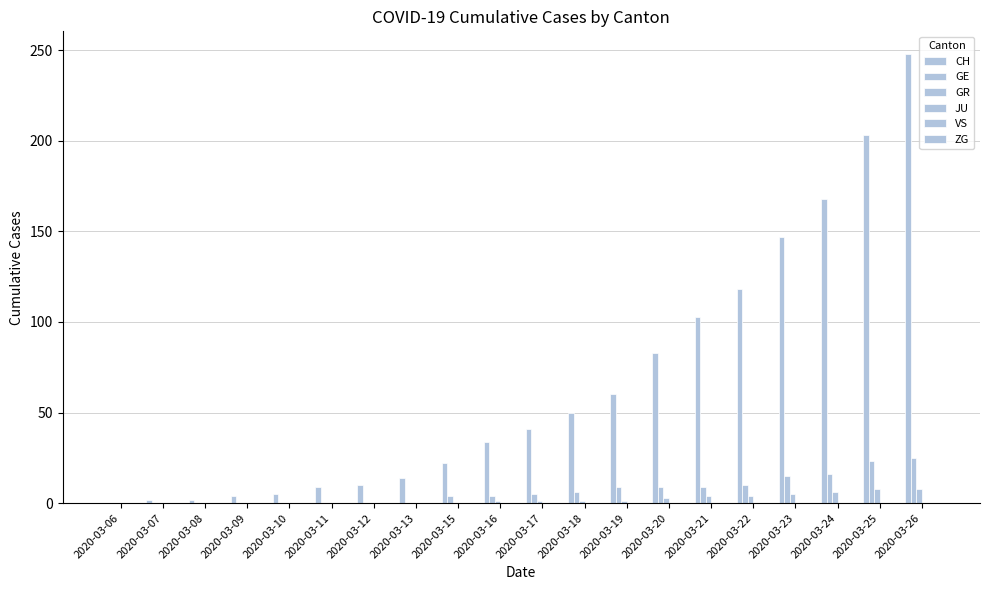

The GE series shows 6 at 2020-03-18. True or false?

True